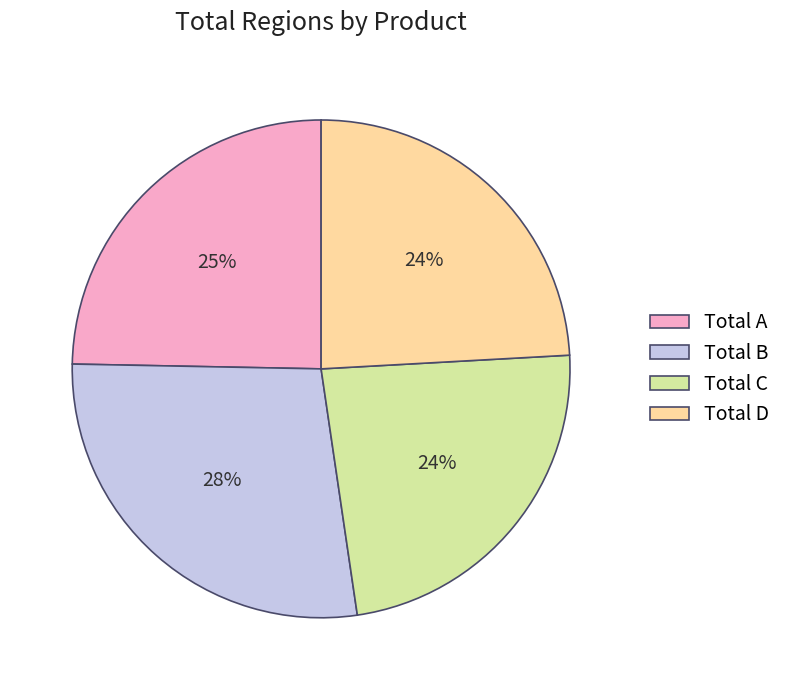

Between Total C and Total B, which is larger?

Total B